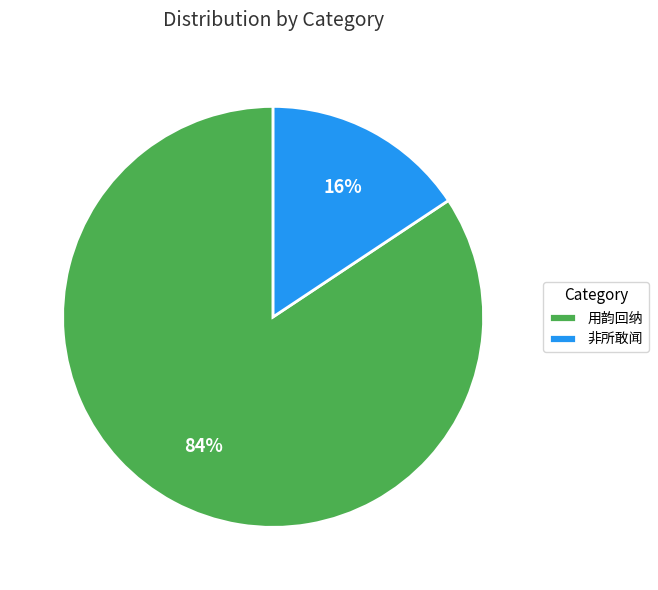

Combined, do 非所敢闻 and 用韵回纳 account for over 50%?

Yes